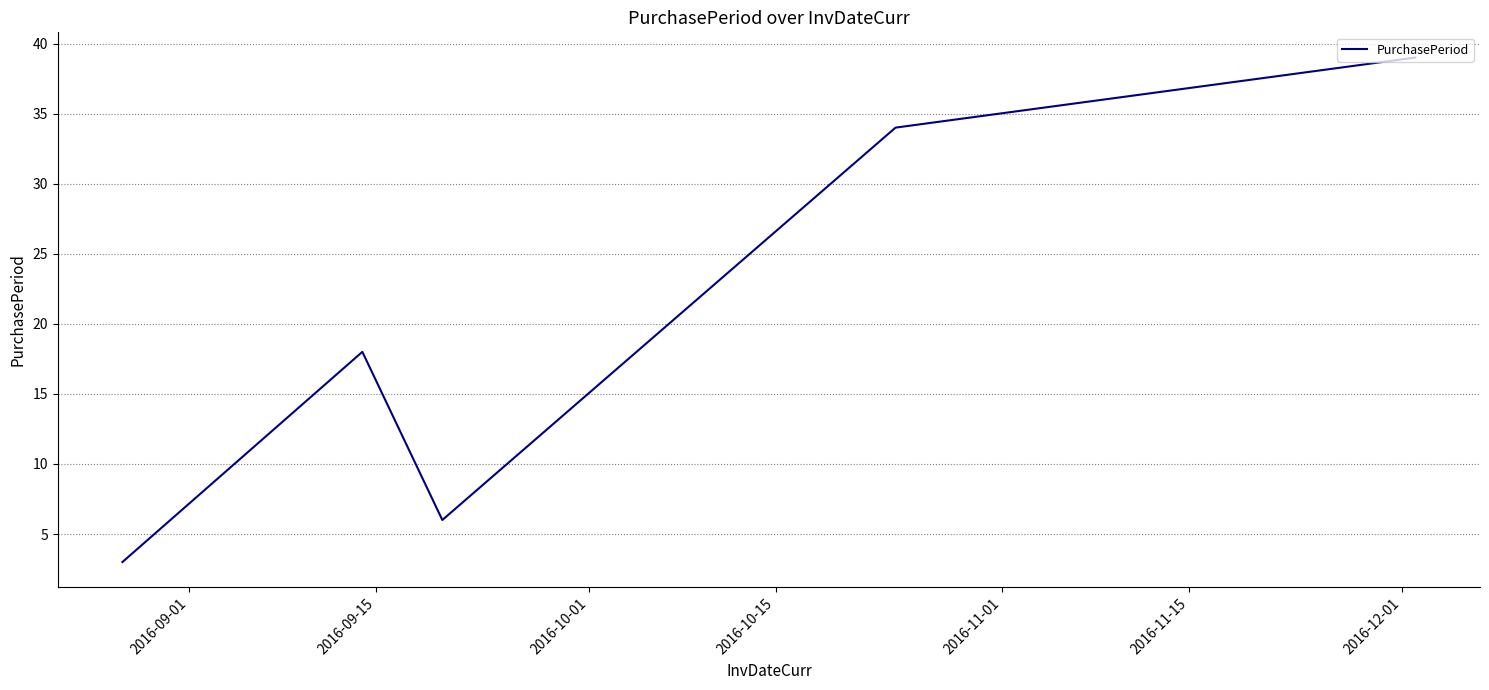

Does the chart have visible grid lines?

Yes